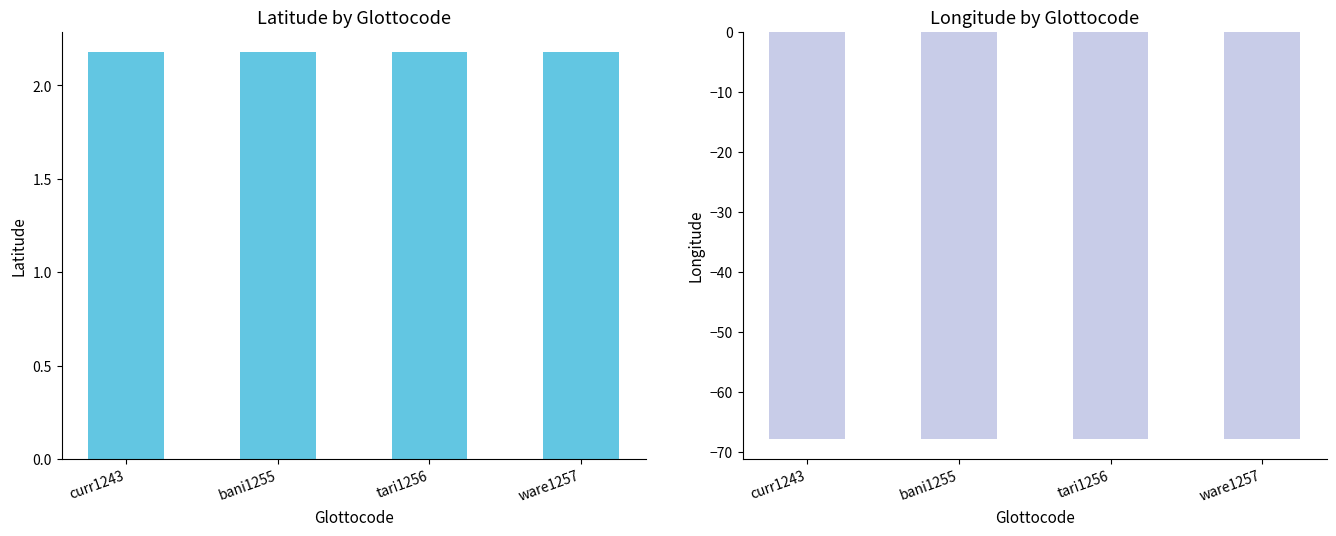

At which label does Latitude reach its peak?

curr1243